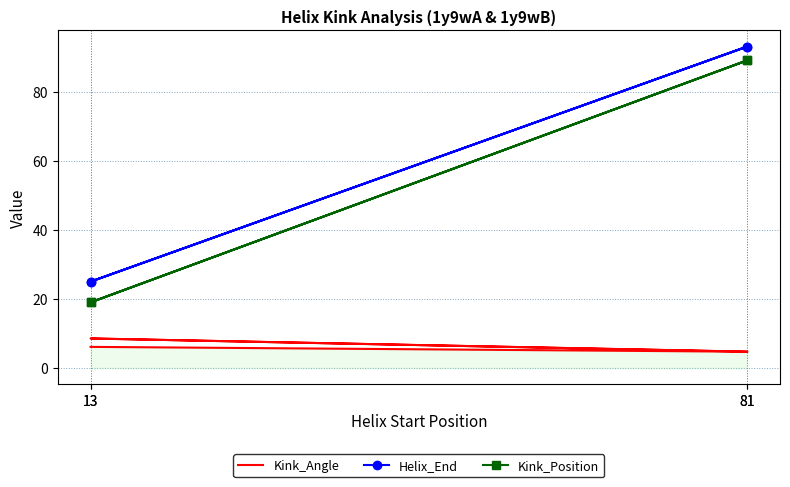

True or false: Kink_Angle and Kink_Position cross at least once.

False